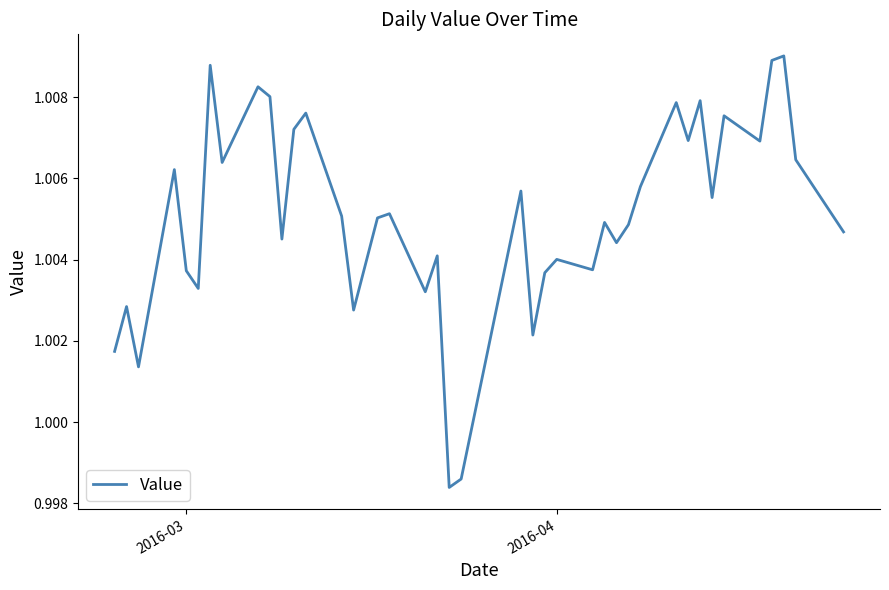

How many lines are shown in the chart?

1